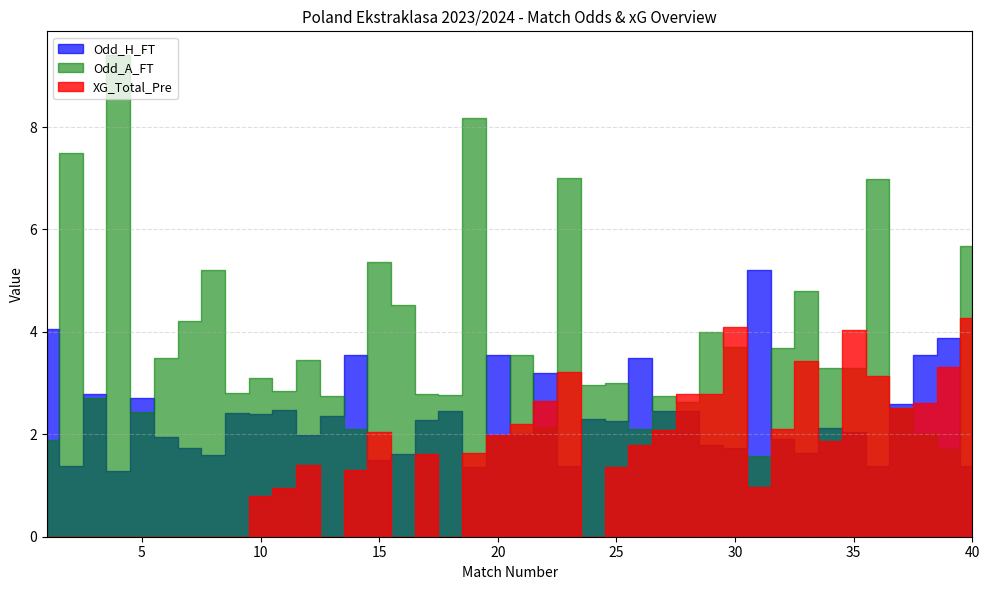

Which has a higher value, 5 or 9?

5